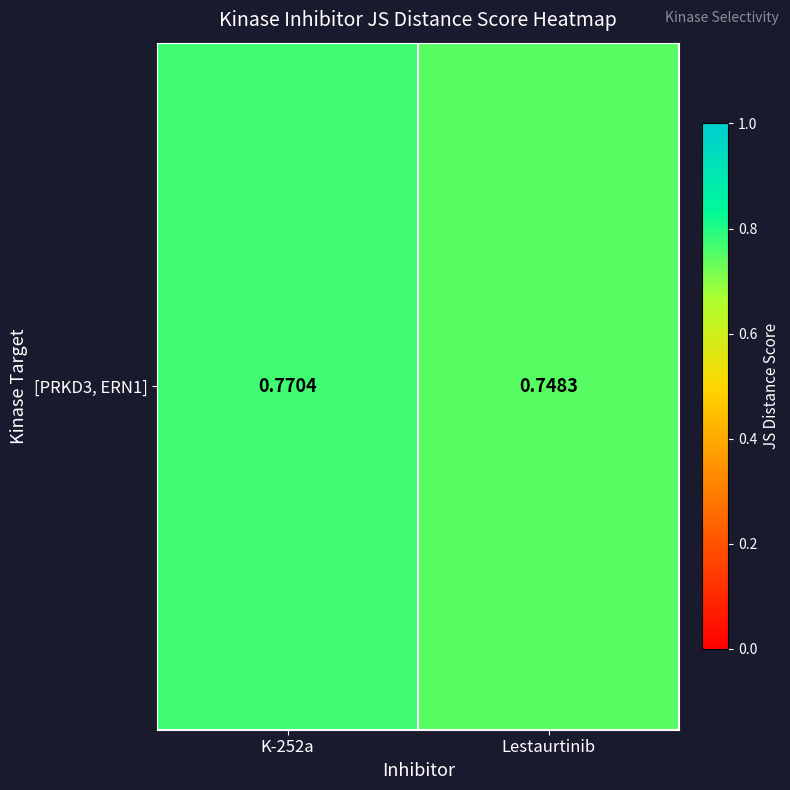

Reading right to left, what are all the values shown in this chart?

0.7	0.8